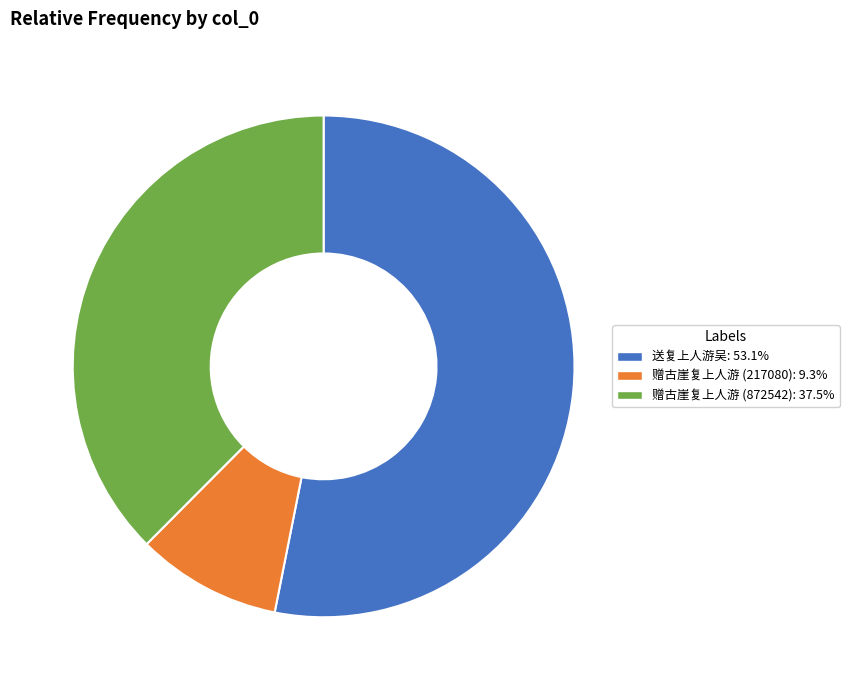

Is 赠古崖复上人游 (217080) the majority of the pie?

No